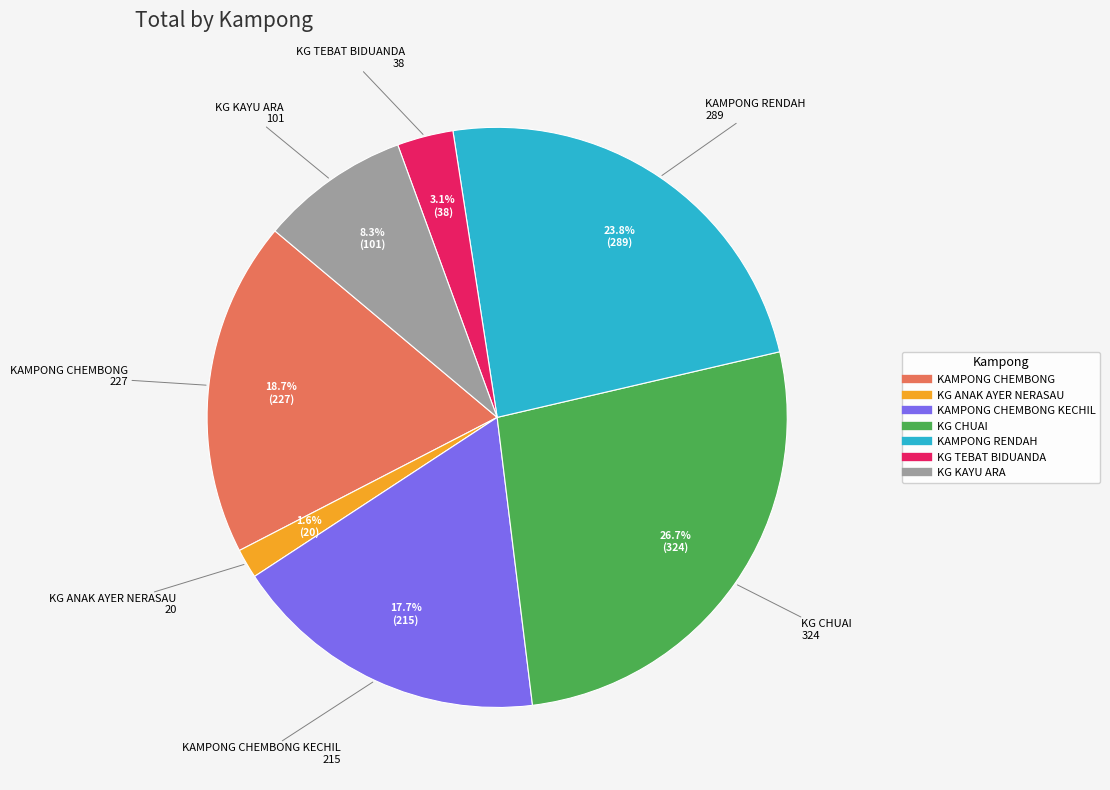

Is there any slice that represents more than half of the pie?

No